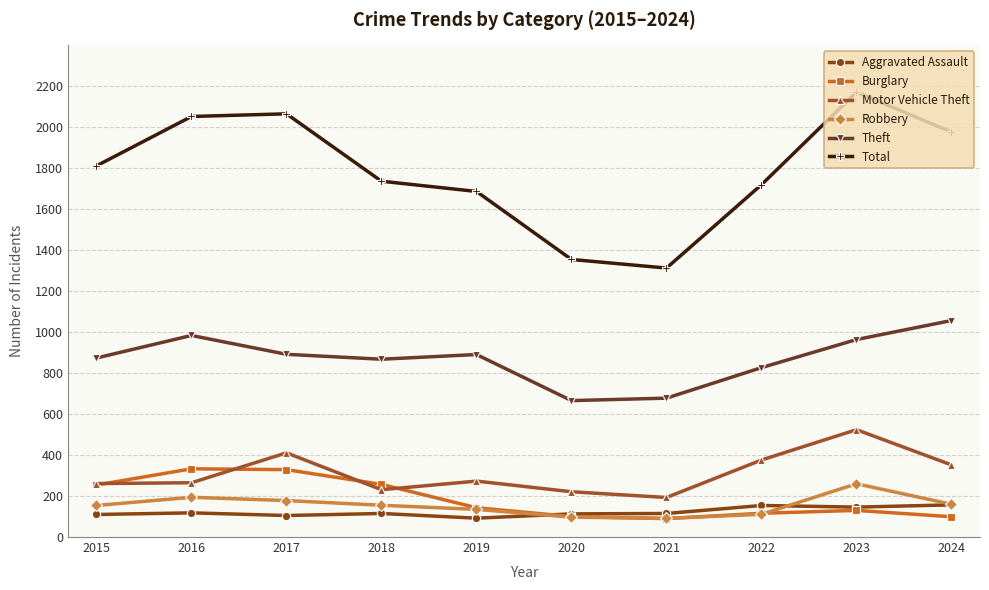

In Robbery, how many points are higher than both neighbors (excluding endpoints)?

2